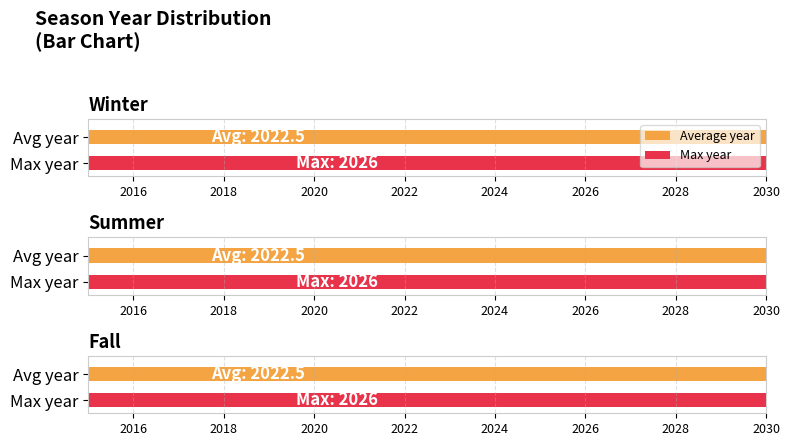

Is it true that the value at Winter is 3545?

False